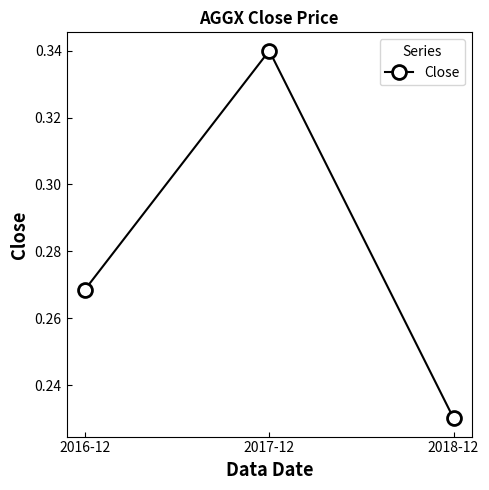

How many lines are shown in the chart?

1